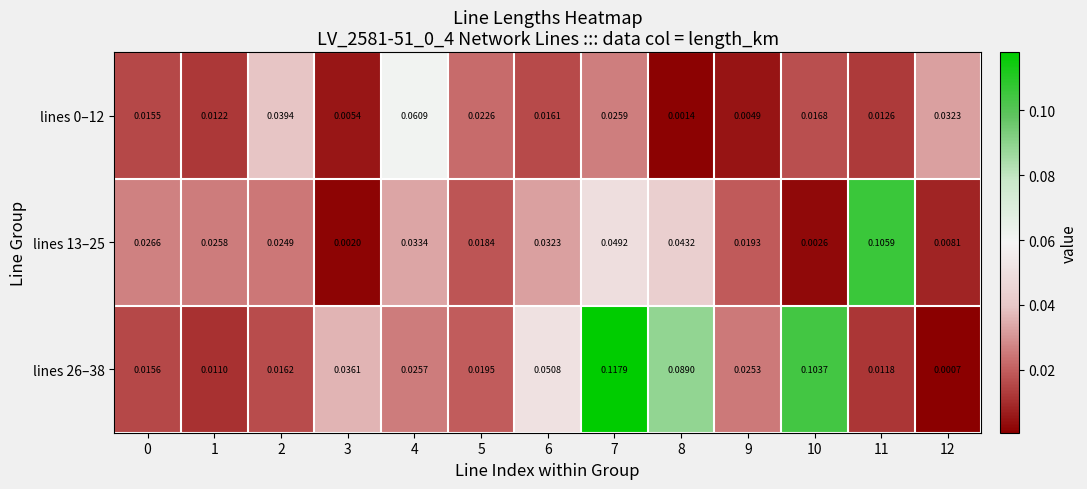

Is the value of lines 26–38 at 9 greater than the value of lines 13–25 at 5?

Yes